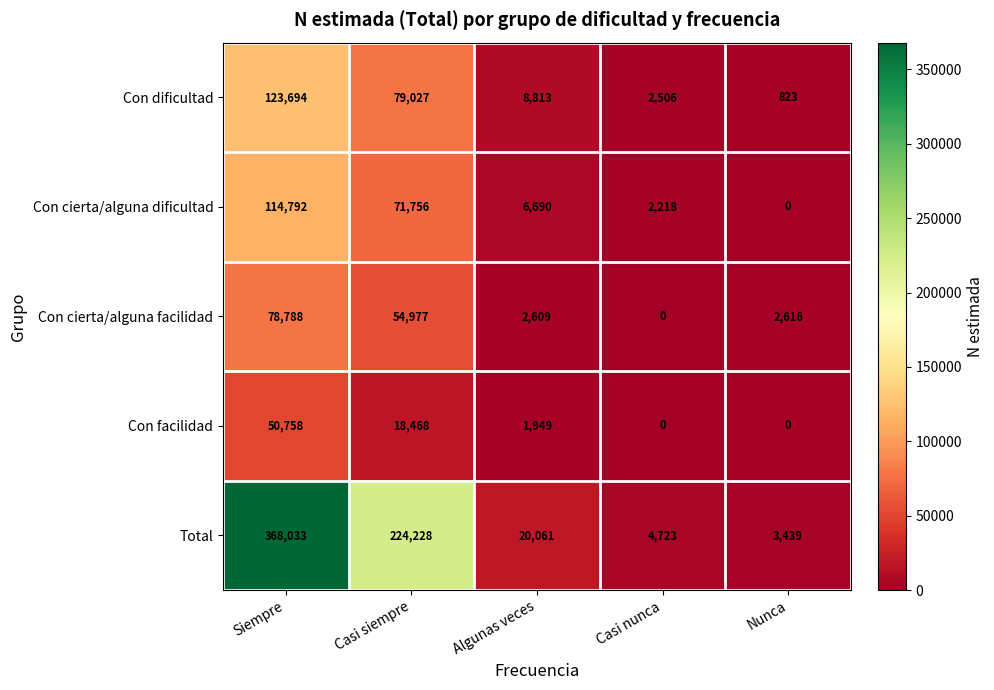

Reading left to right, what are all the values shown in this chart?

Con dificultad: Siempre=123694	Casi siempre=79027	Algunas veces=8813	Casi nunca=2506	Nunca=823
Con cierta/alguna dificultad: Siempre=114792	Casi siempre=71756	Algunas veces=6690	Casi nunca=2218	Nunca=0
Con cierta/alguna facilidad: Siempre=78788	Casi siempre=54977	Algunas veces=2609	Casi nunca=0	Nunca=2616
Con facilidad: Siempre=50758	Casi siempre=18468	Algunas veces=1949	Casi nunca=0	Nunca=0
Total: Siempre=368033	Casi siempre=224228	Algunas veces=20061	Casi nunca=4723	Nunca=3439